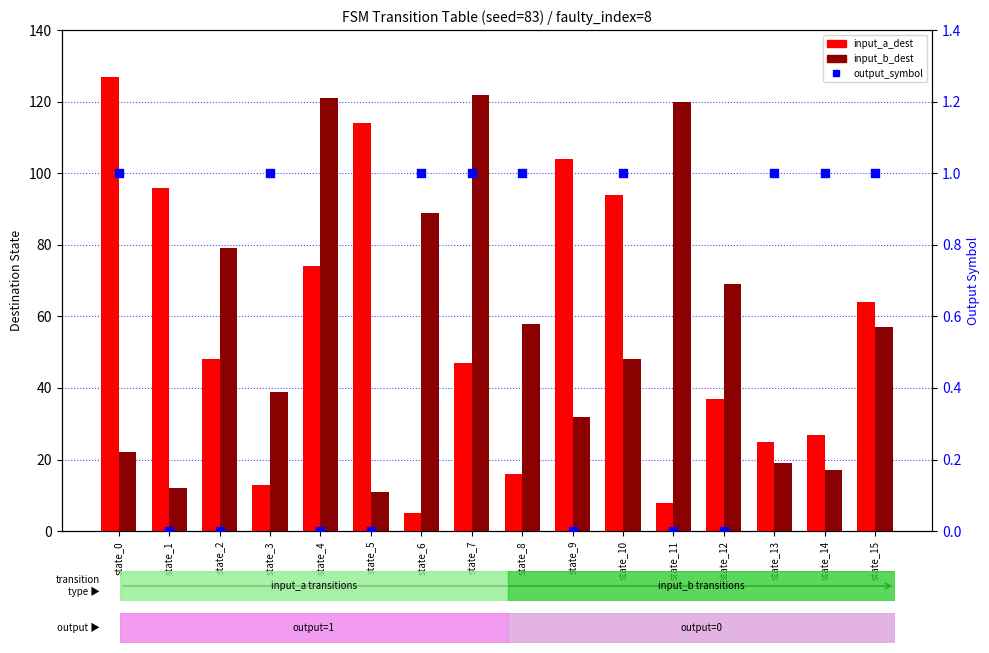

Is the value of input_a_dest at state_5 greater than the value of output_symbol at state_10?

Yes